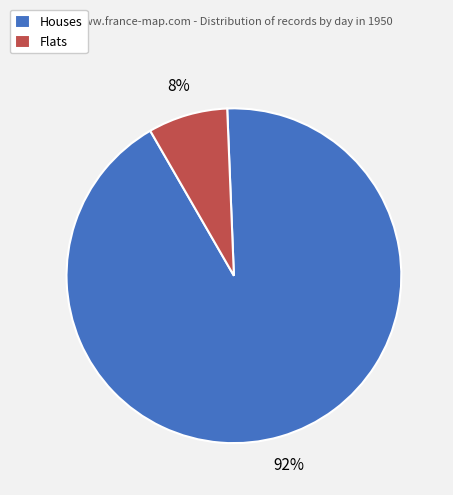

Combined, do Flats and Houses account for over 50%?

Yes